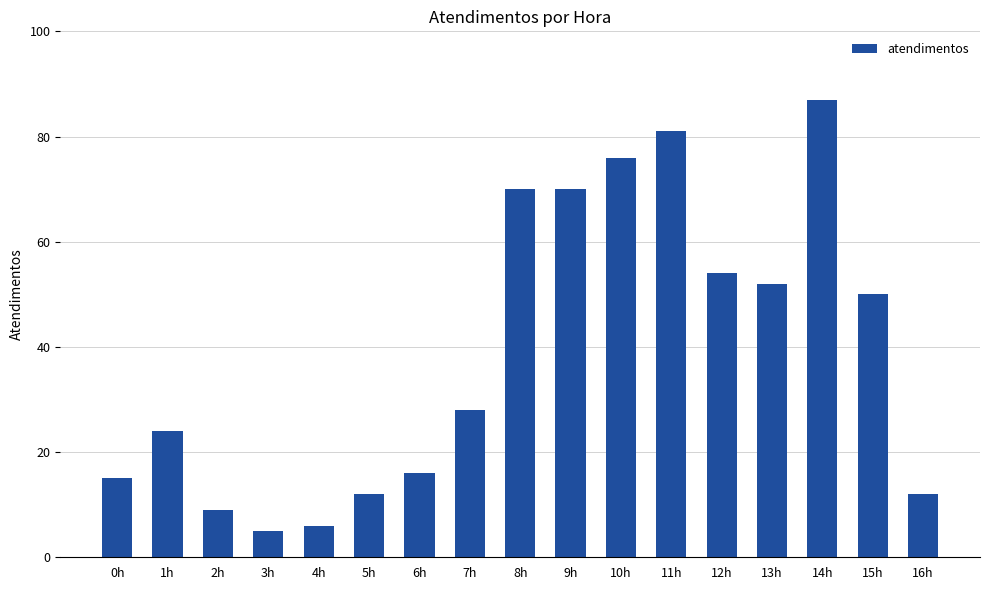

Where is the data nearest to the value 46?

15h